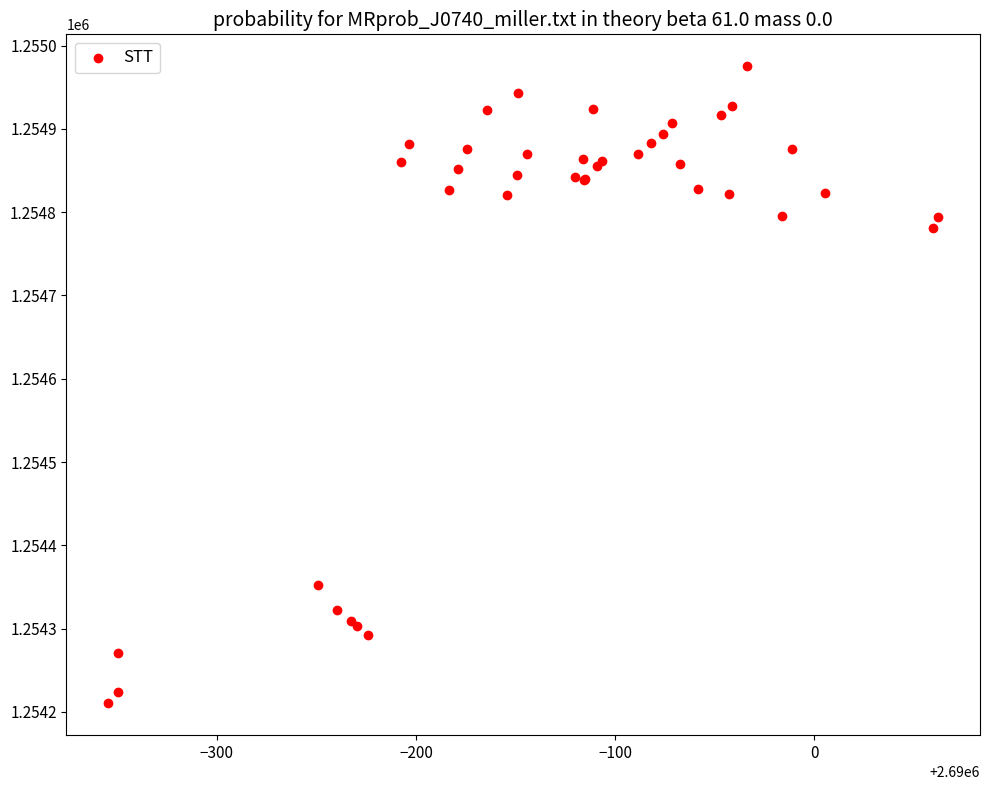

What Y value in the scatter plot is closest to 1254592?

1254781.4